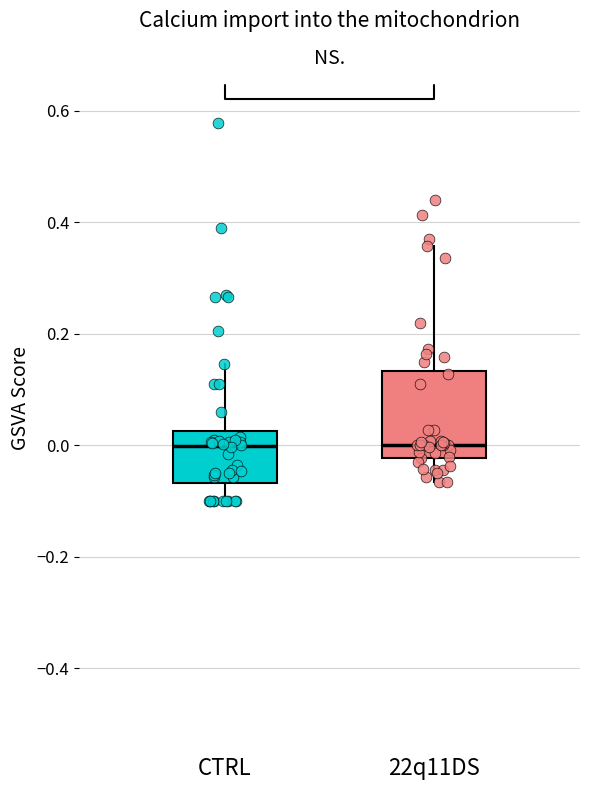

Reading left to right, read every box against the y-axis: the position of its median line, the range the box covers, and the ends of its whiskers. The values are not printed on the chart, so give them approximately, as read against the axis.

CTRL: median 0.00, box -0.06 to 0.02, whiskers -0.10 to 0.14
22q11DS: median 0.00, box -0.02 to 0.14, whiskers -0.06 to 0.36